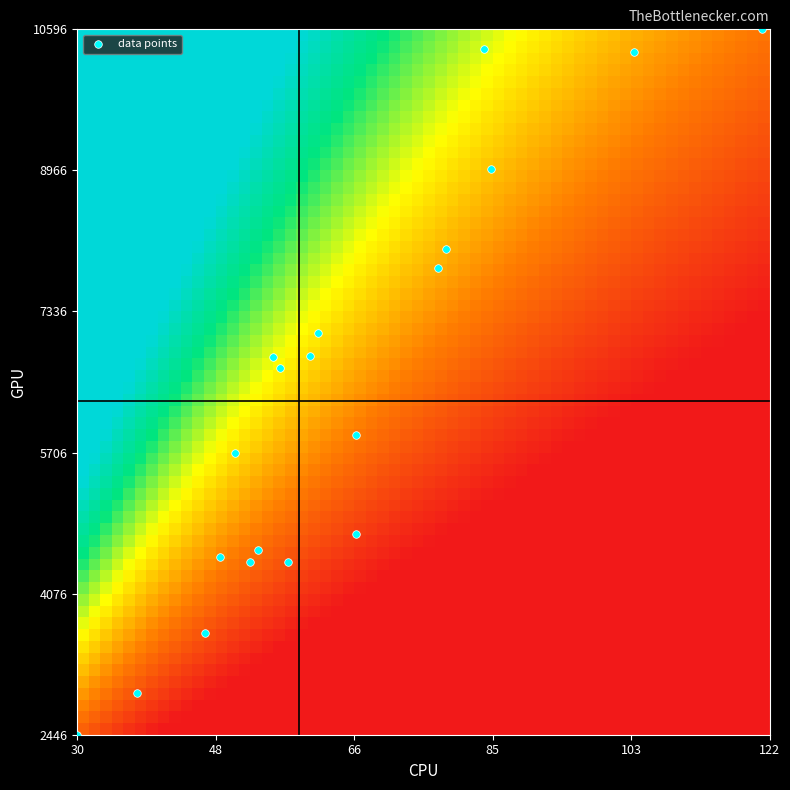

Count the number of points in this scatter plot.

20